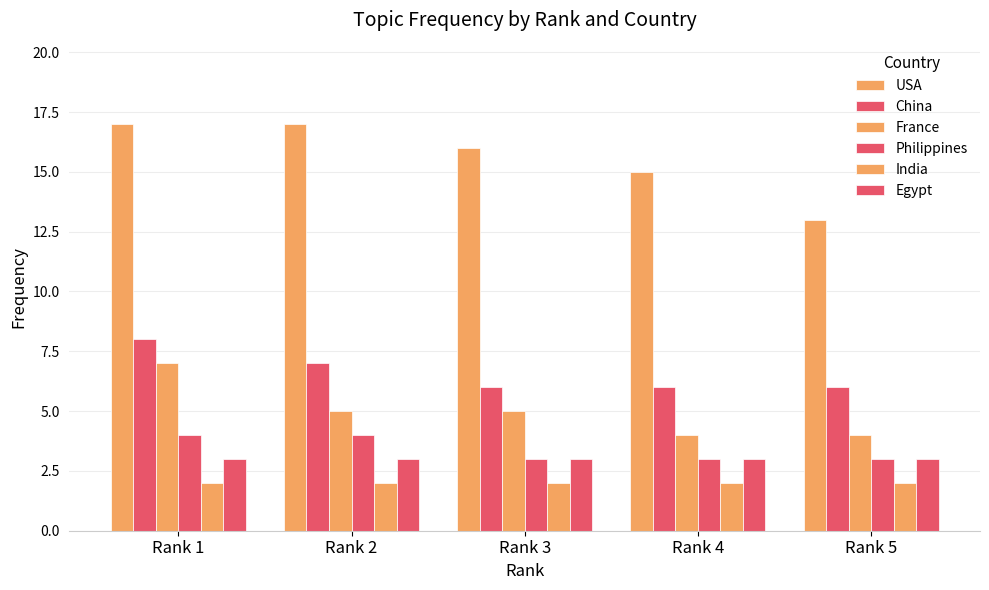

How many distinct data groups are displayed?

6